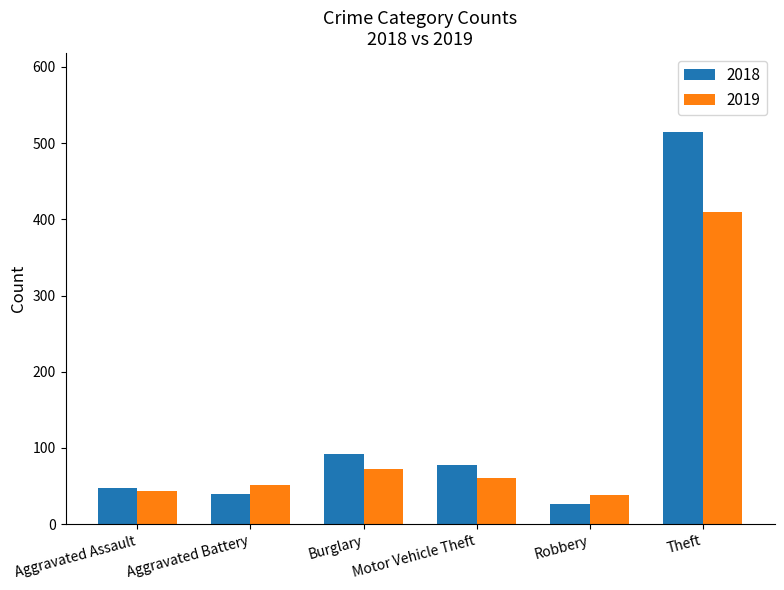

How many bars are there in total?

12